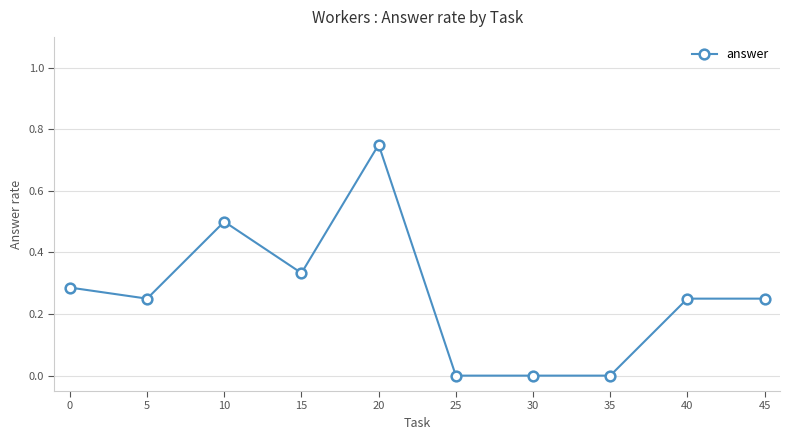

What is the change in value from 15 to 35?

-0.3